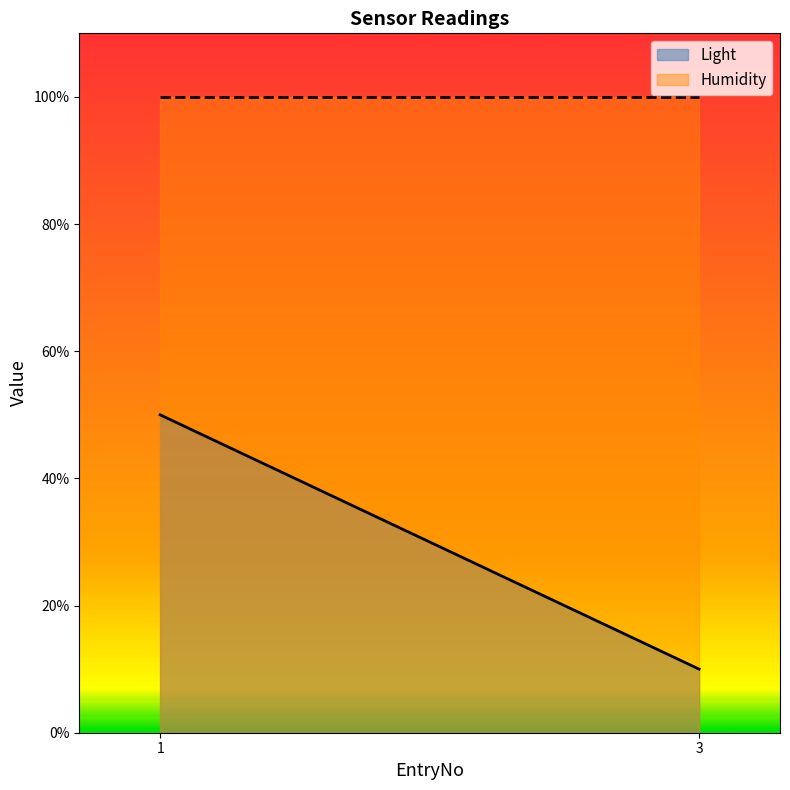

What is the value of the Light point at the 2nd from the left?

10